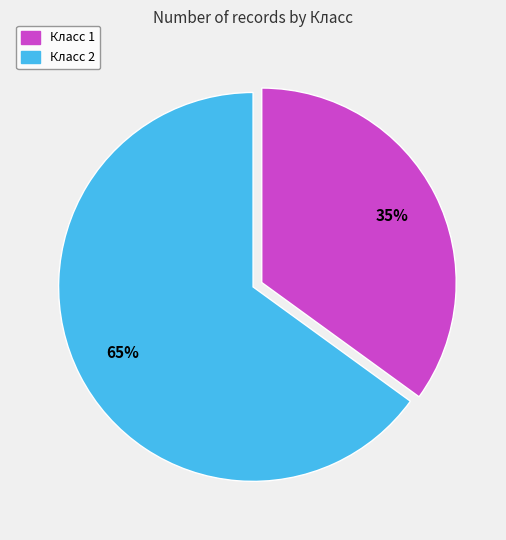

What percentage is the Класс 2 slice, to the nearest percent?

65%